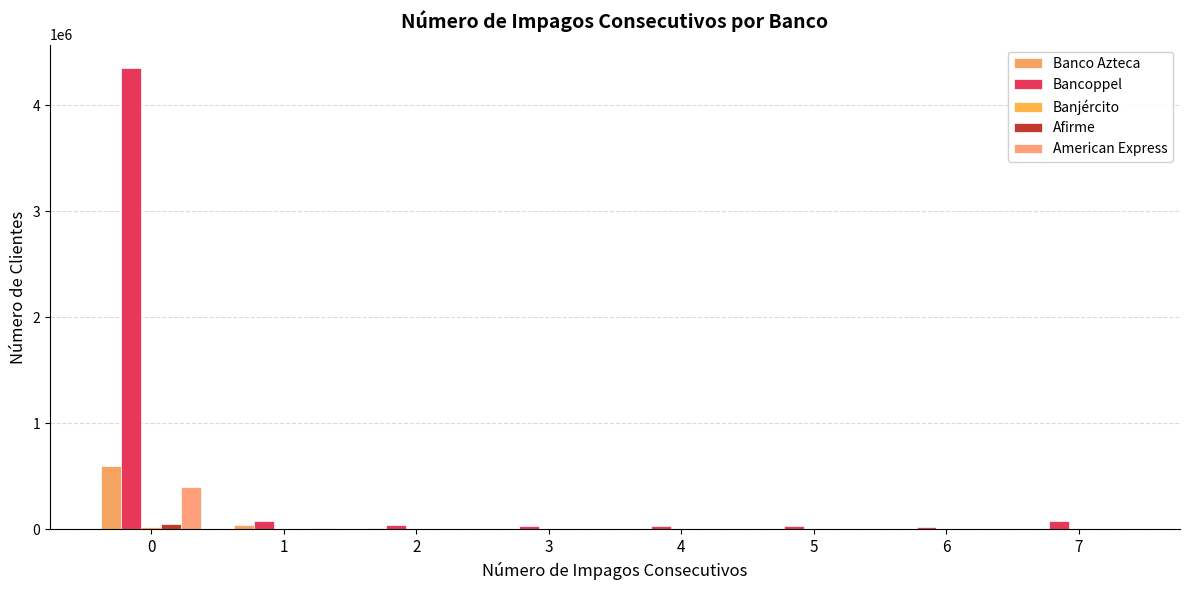

What is the difference between the second highest and minimum values in the Banco Azteca series?

35585